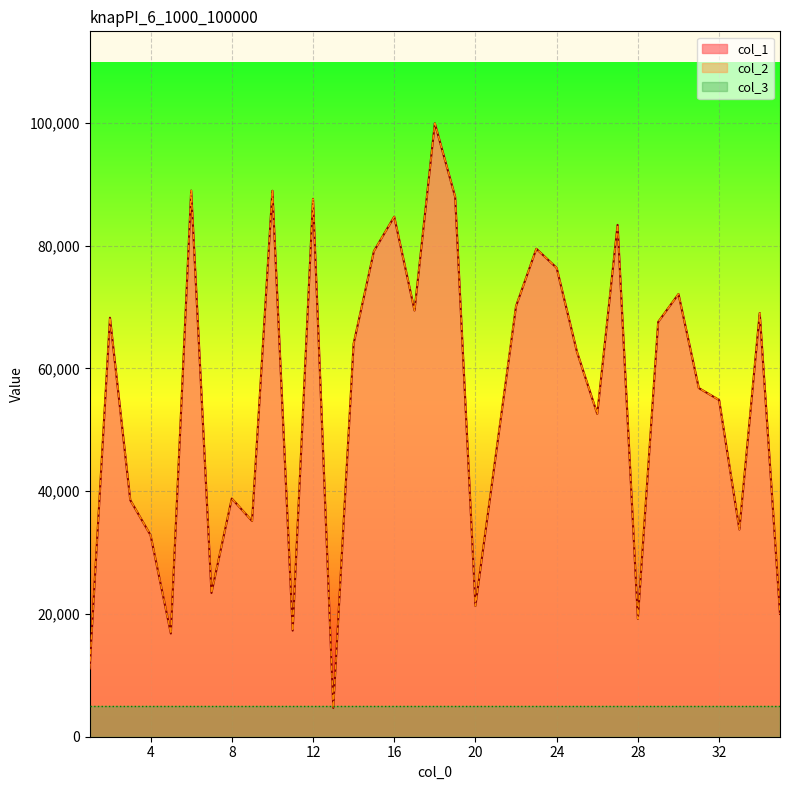

List the labels in order of col_2 value, largest first.

18, 6, 10, 19, 12, 16, 27, 23, 15, 24, 30, 22, 17, 34, 2, 29, 14, 25, 31, 32, 26, 21, 8, 3, 9, 33, 4, 7, 20, 35, 28, 11, 5, 1, 13